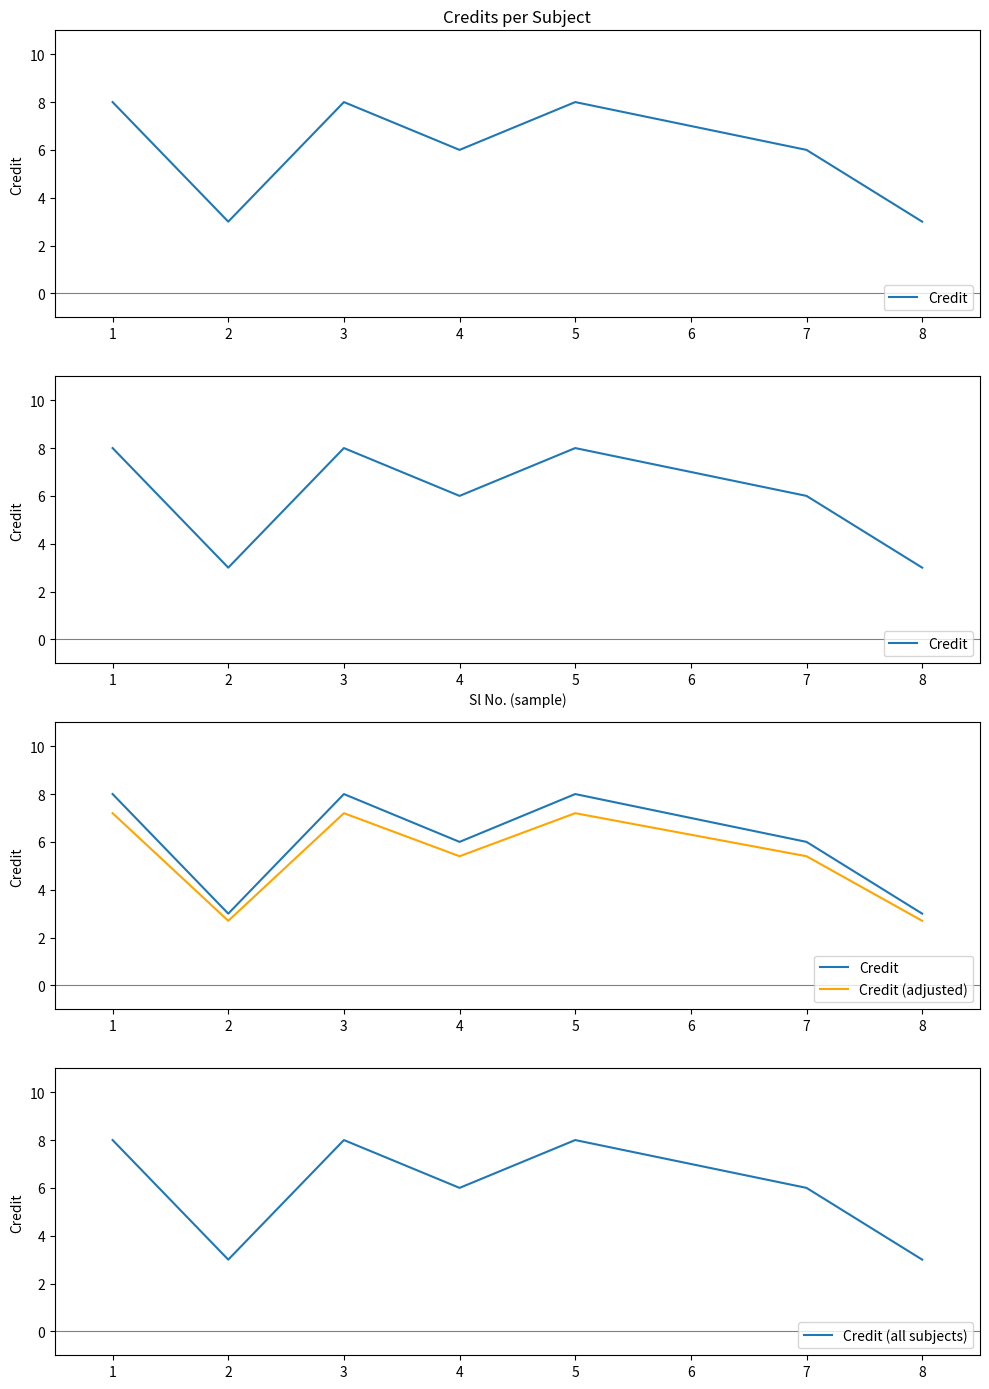

True or false: Credit and Credit (adjusted) cross at least once.

False